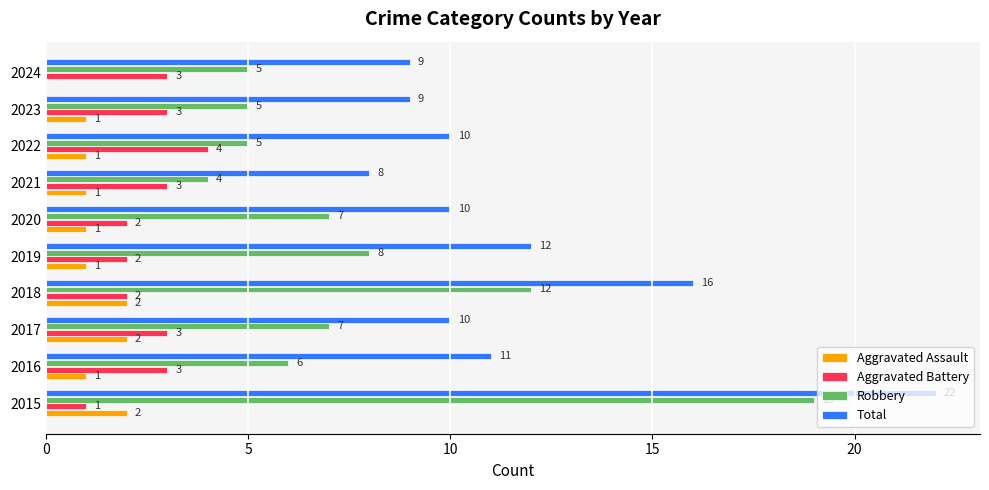

What is the sum of all Aggravated Battery values?

26